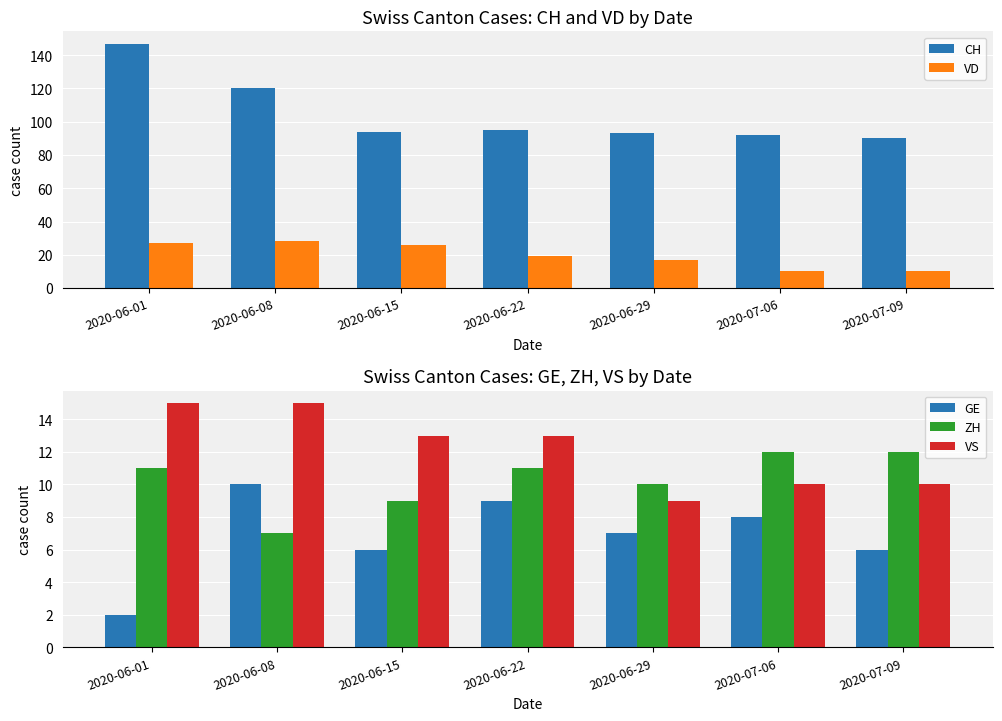

List the labels in order of CH value, largest first.

2020-06-01, 2020-06-08, 2020-06-22, 2020-06-15, 2020-06-29, 2020-07-06, 2020-07-09